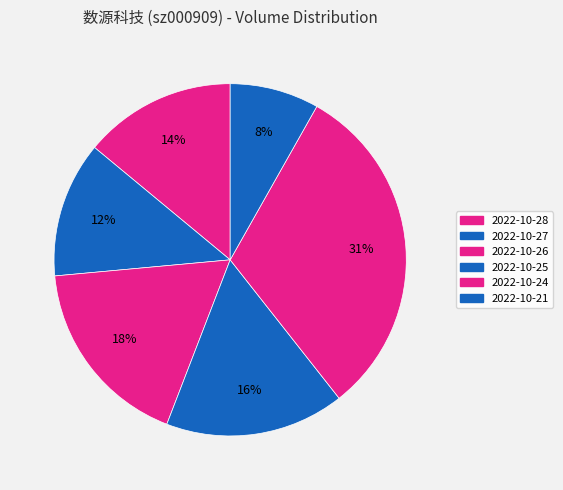

Rank the categories by value from highest to lowest.

2022-10-24, 2022-10-26, 2022-10-25, 2022-10-28, 2022-10-27, 2022-10-21